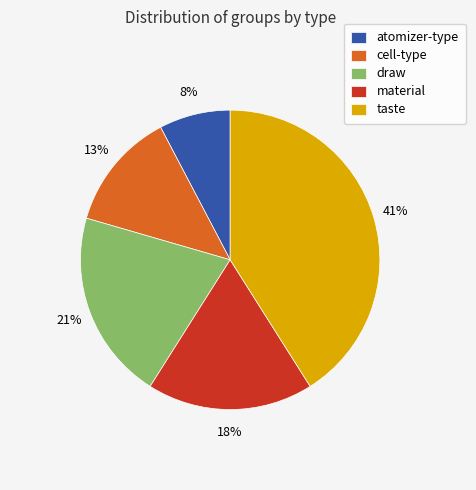

True or false: cell-type accounts for 2% of the total.

False